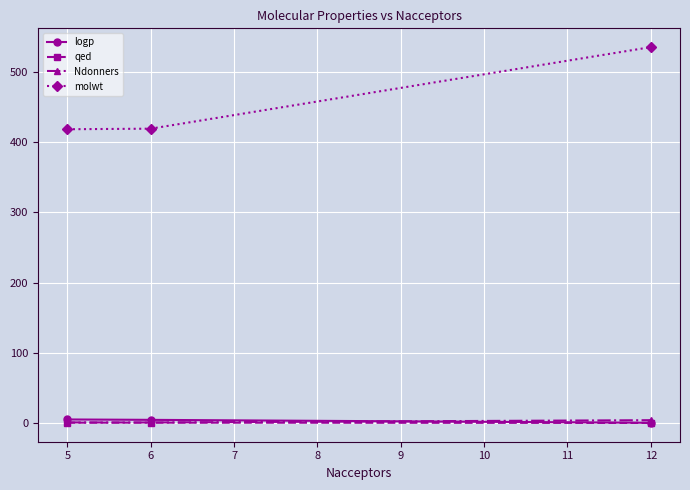

The value of molwt at 6 is 113.7. True or false?

False